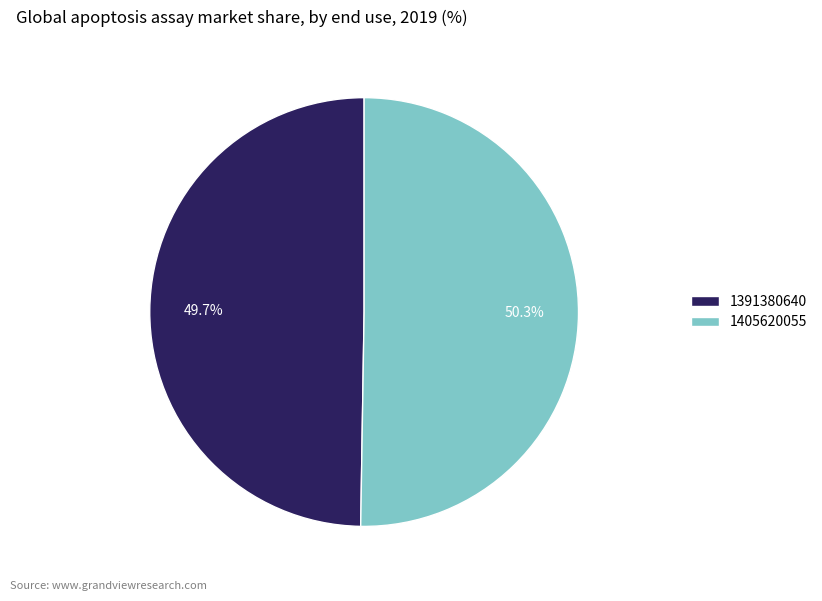

To the nearest percent, what portion does 1405620055 represent?

50%